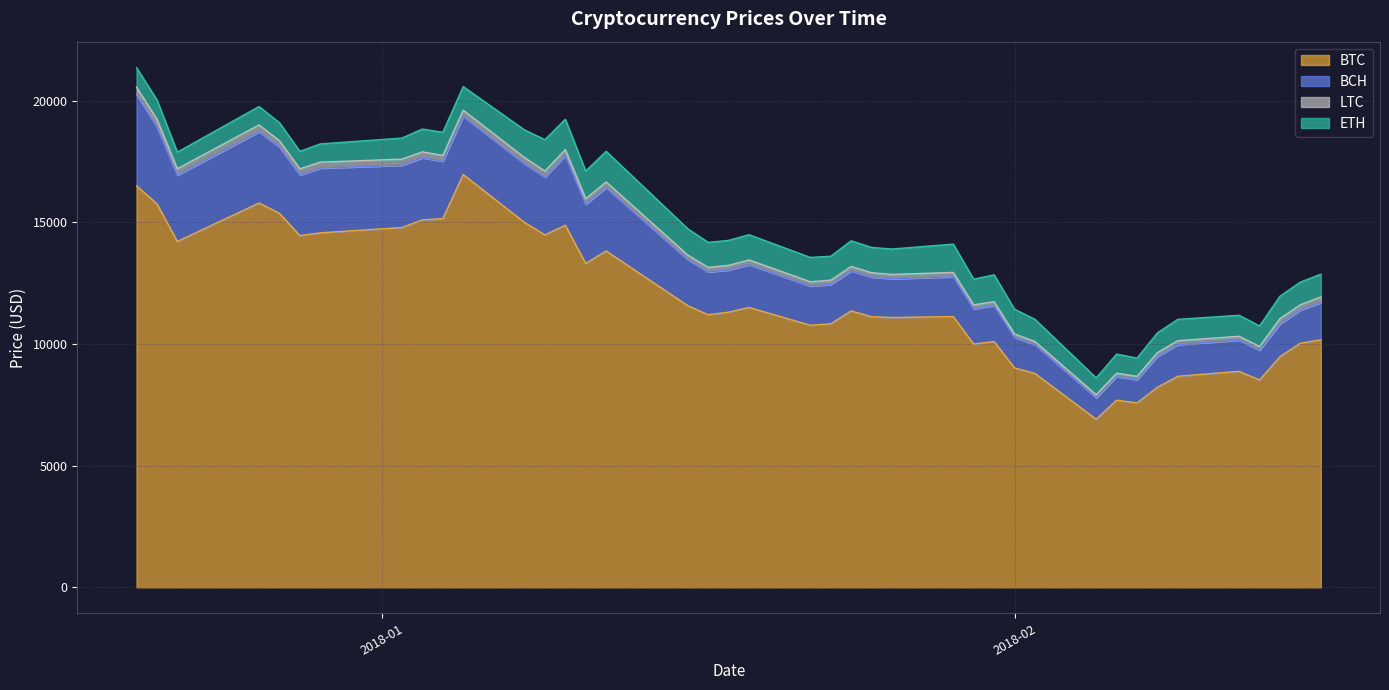

The BCH series shows 5218.5 at 2017-12-26. True or false?

False